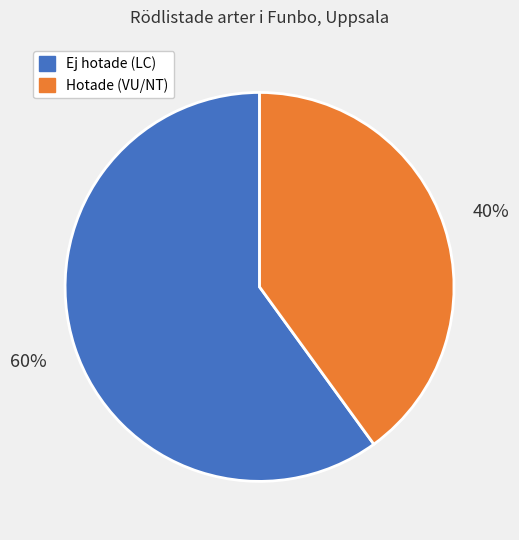

Which slice is the smallest?

Hotade (VU/NT)